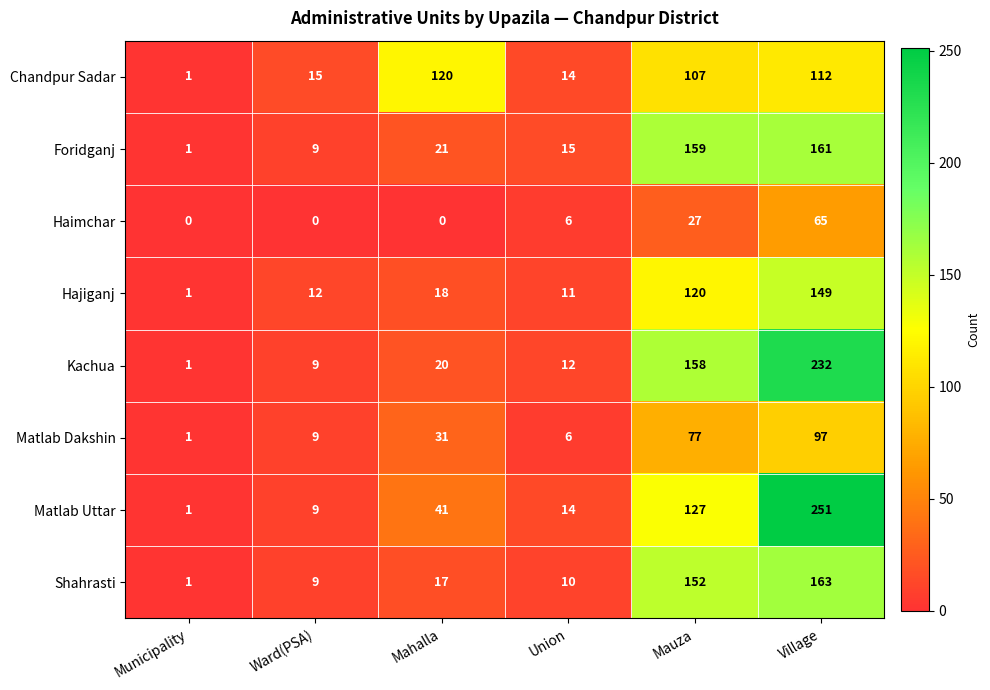

What is the average value of the Matlab Uttar series?

74